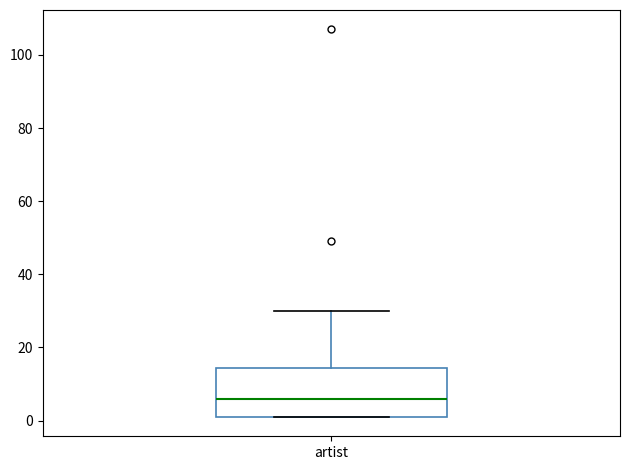

Read this box plot against the y-axis: the position of the median line, the range covered by the box, and the ends of both whiskers. The values are not printed on the chart, so give them approximately, as read against the axis.

median 6, box 2 to 14, whiskers 2 to 30